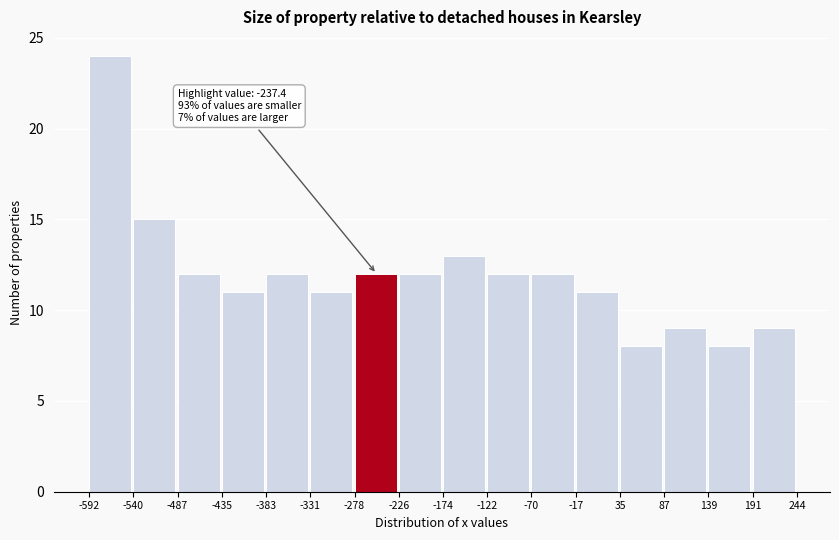

Over which range of the x-axis is the bar tallest?

-592 to -540